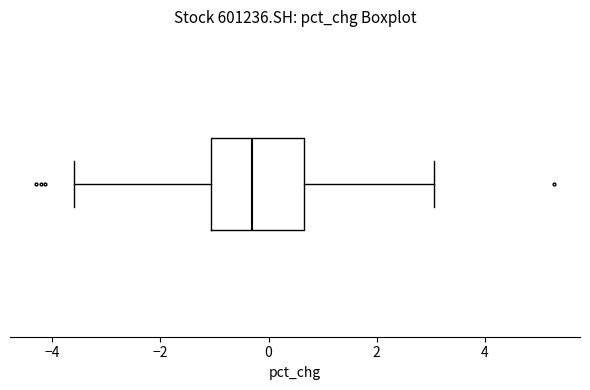

Read this box plot against the x-axis: the position of the median line, the range covered by the box, and the ends of both whiskers. The values are not printed on the chart, so give them approximately, as read against the axis.

median -0.2, box -1.0 to 0.6, whiskers -3.6 to 3.0